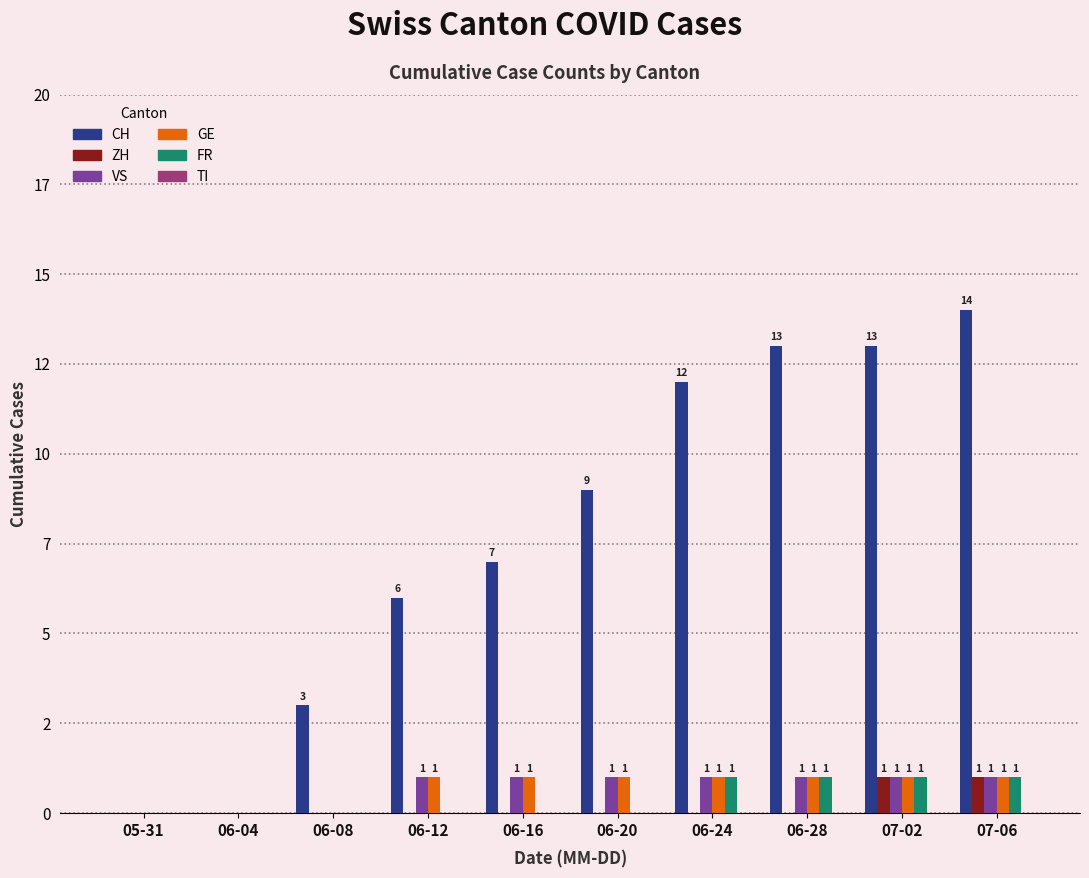

What is the difference between the maximum and minimum values in the CH series?

14